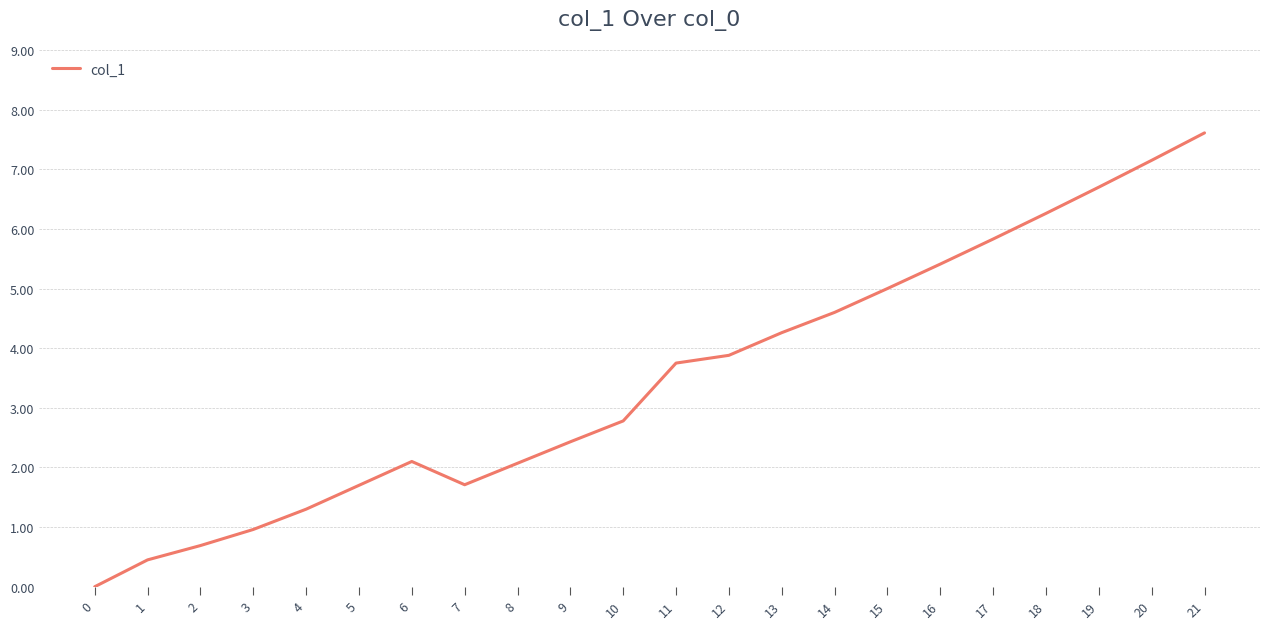

How many distinct data groups are displayed?

1